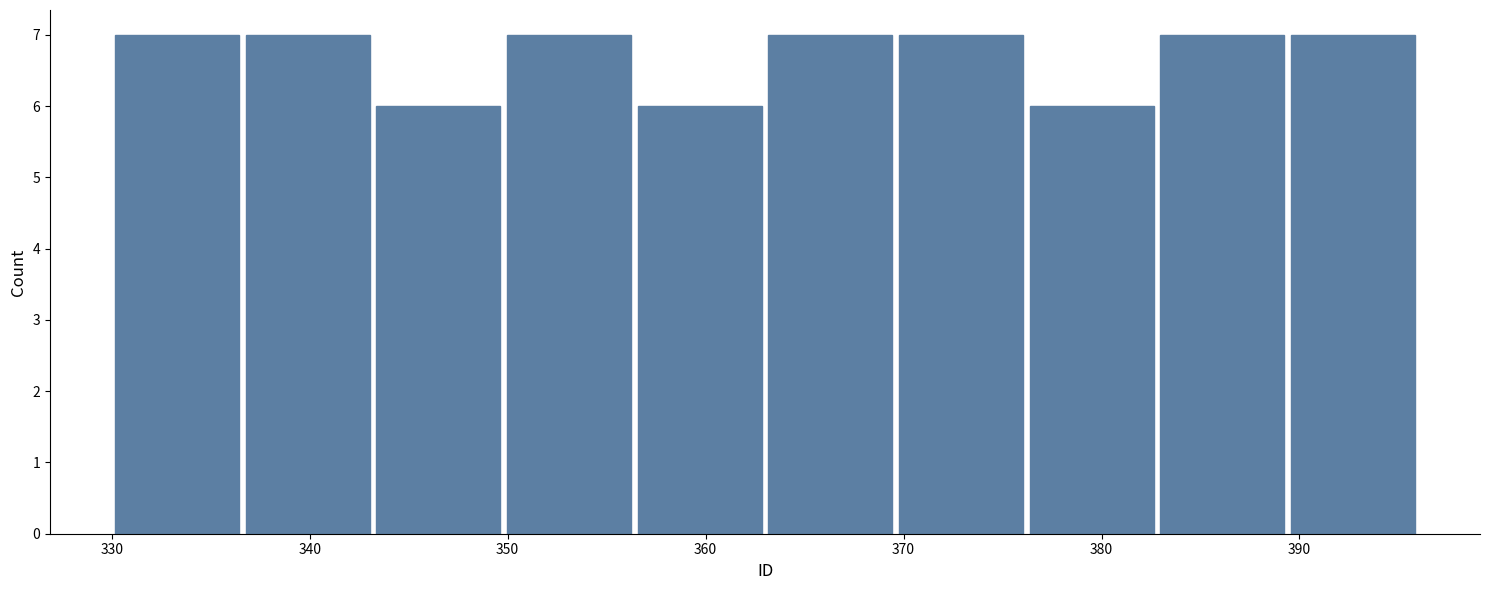

Reading left to right, transcribe this chart: for each bar, give the range it covers on the x-axis and its height. Neither the bar edges nor the heights are printed on the chart, so give them approximately, as read against the axes.

330.0 to 336.6: 7
336.6 to 343.2: 7
343.2 to 349.8: 6
349.8 to 356.4: 7
356.4 to 363.0: 6
363.0 to 369.6: 7
369.6 to 376.2: 7
376.2 to 382.8: 6
382.8 to 389.4: 7
389.4 to 396.0: 7